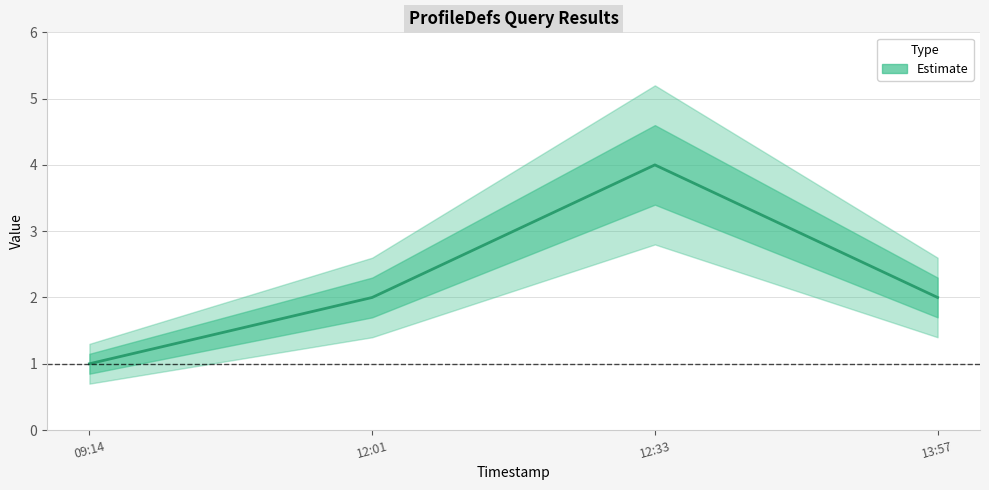

What is the smallest value displayed?

1